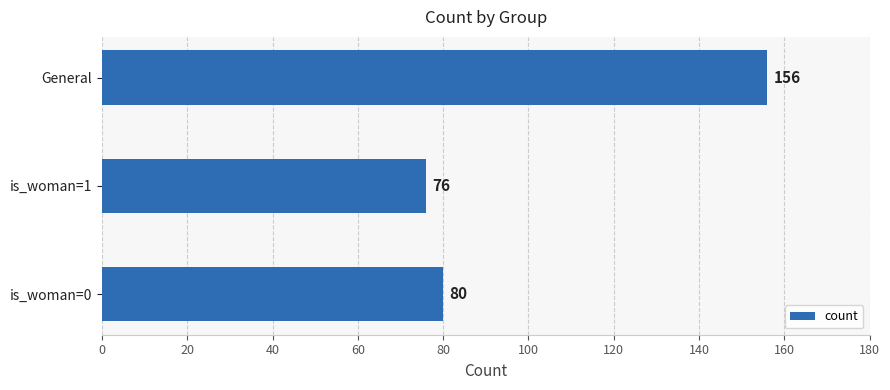

List the labels in order of value, smallest first.

is_woman=1, is_woman=0, General